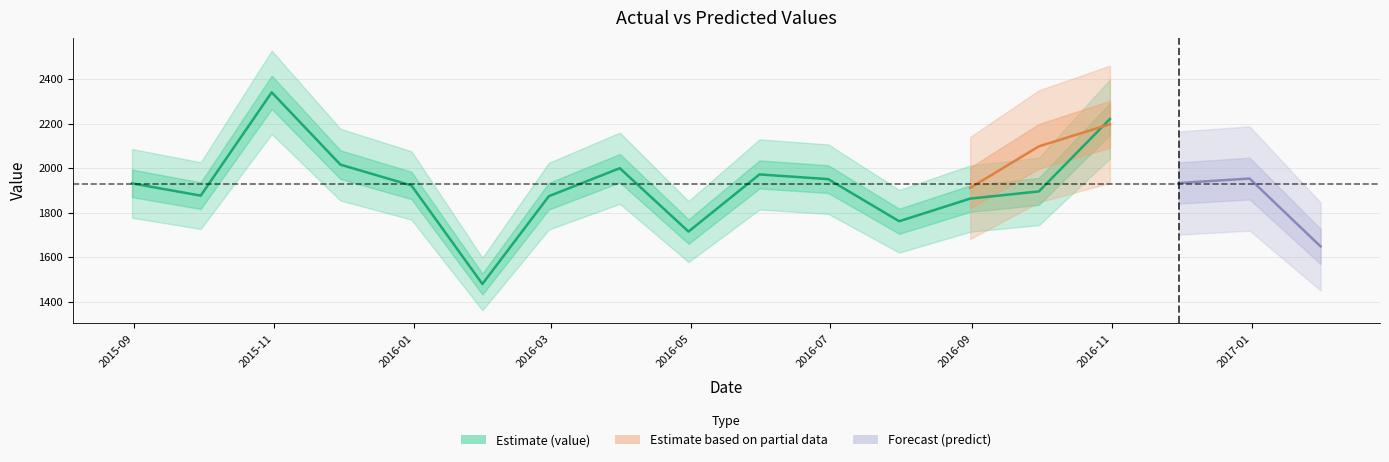

How many data points does each series have?

18